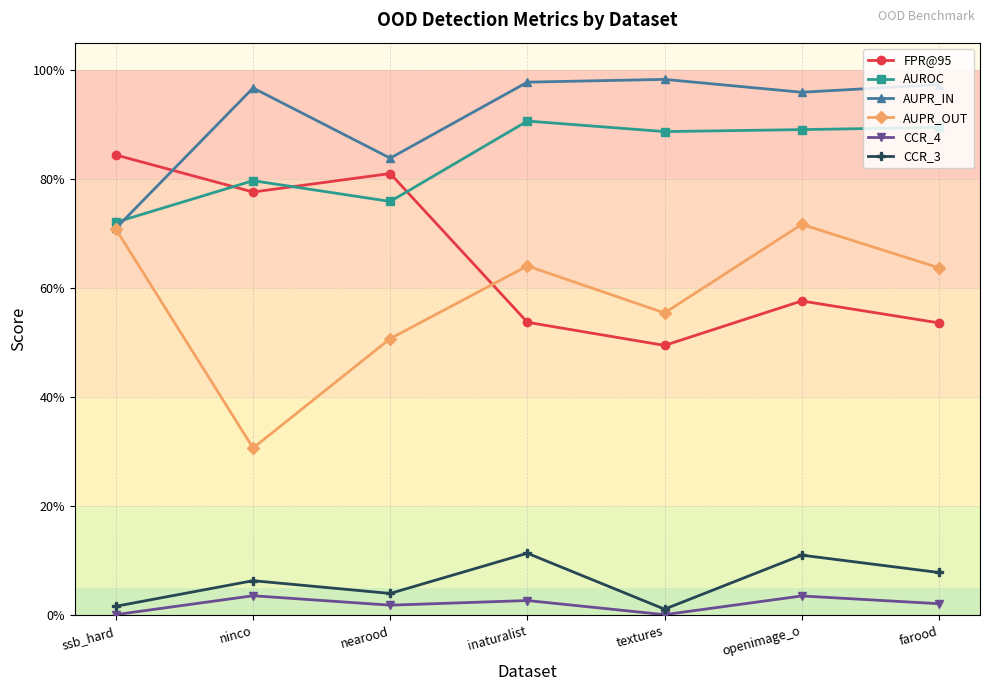

What is the label of the 3rd point from the right?

textures